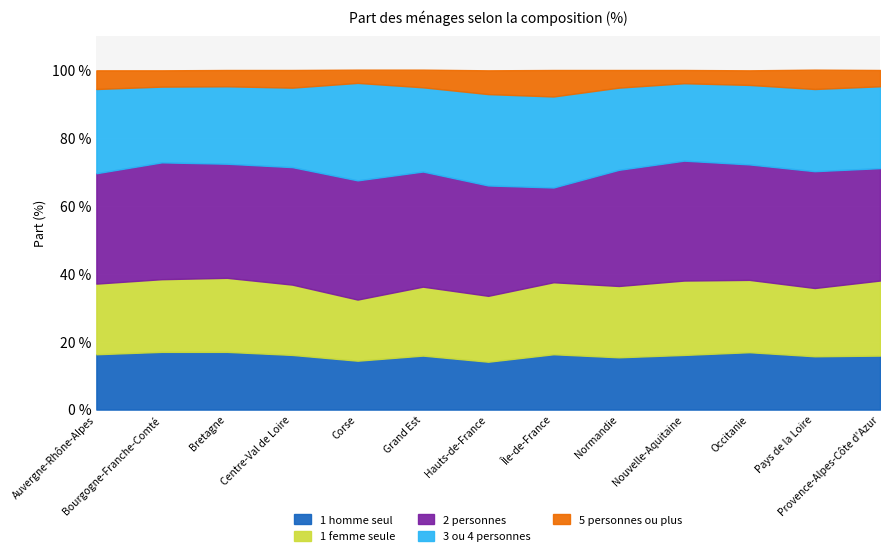

What position from the left is Provence-Alpes-Côte d'Azur?

13